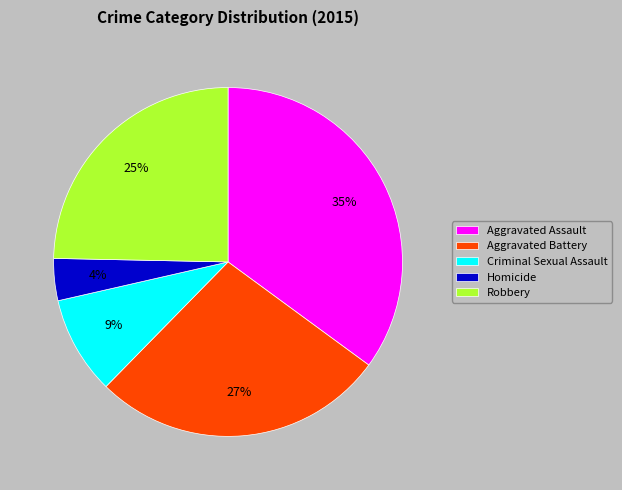

The Aggravated Assault slice represents 35% of the pie. True or false?

True